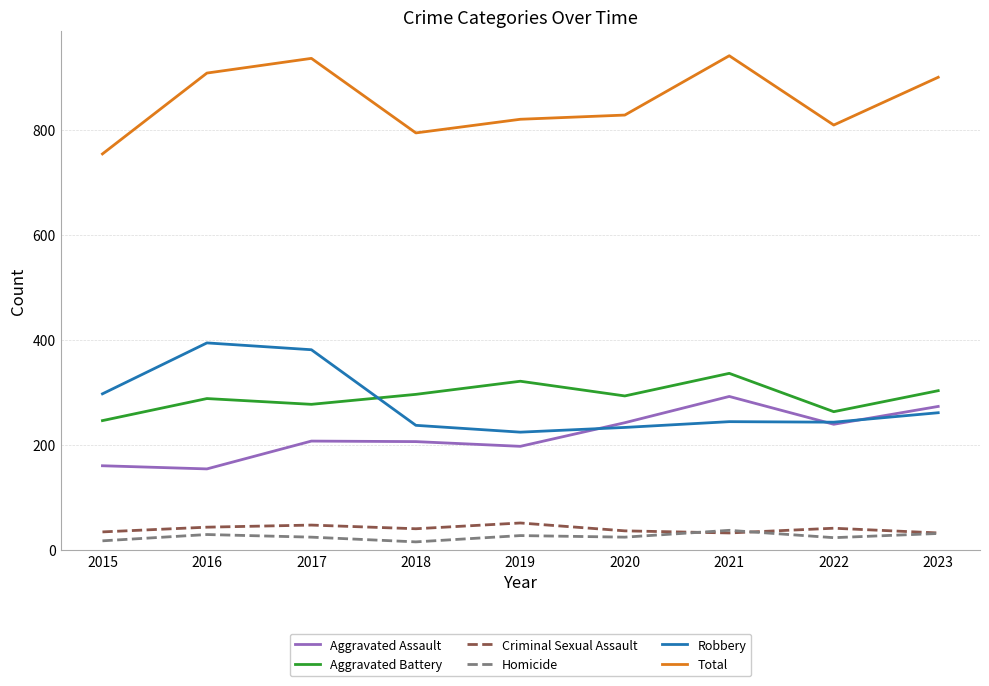

Which series has the largest total across all categories?

Total